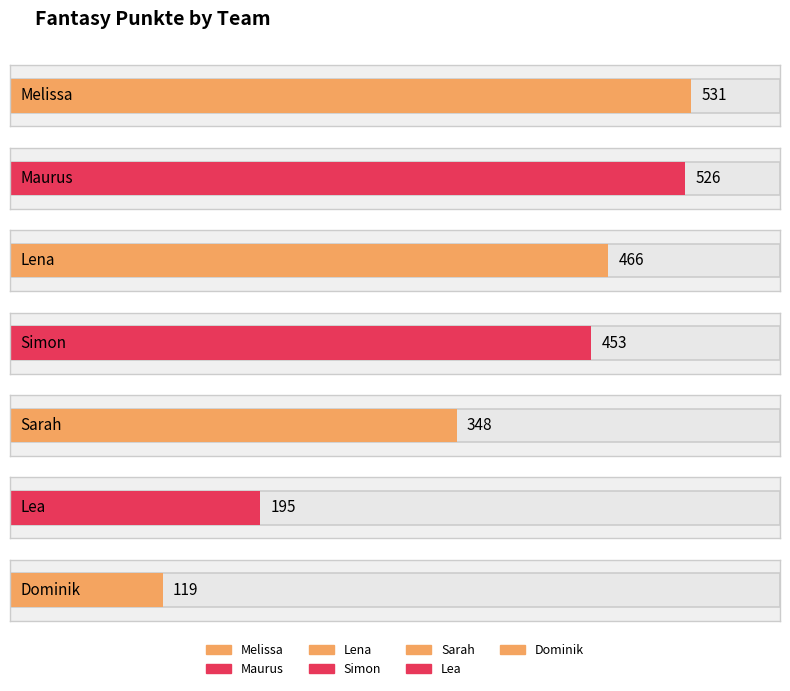

Between Lena and Maurus, which is larger?

Maurus